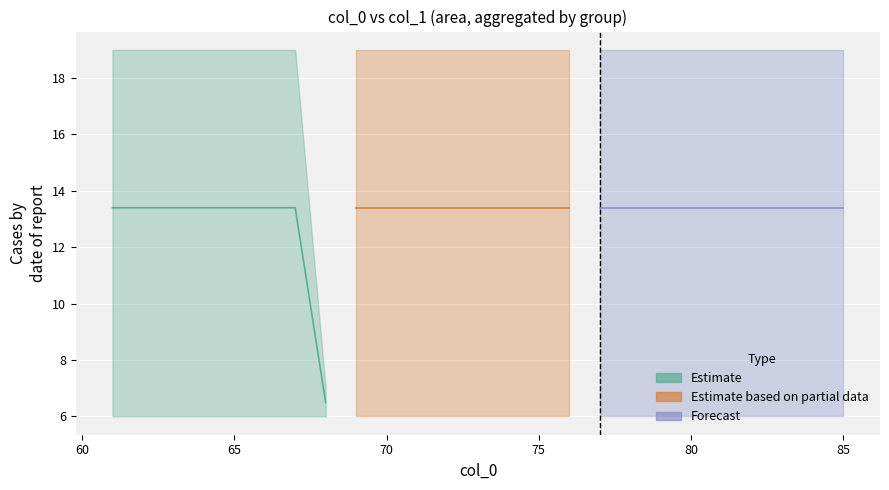

What is the maximum value shown in the chart?

19